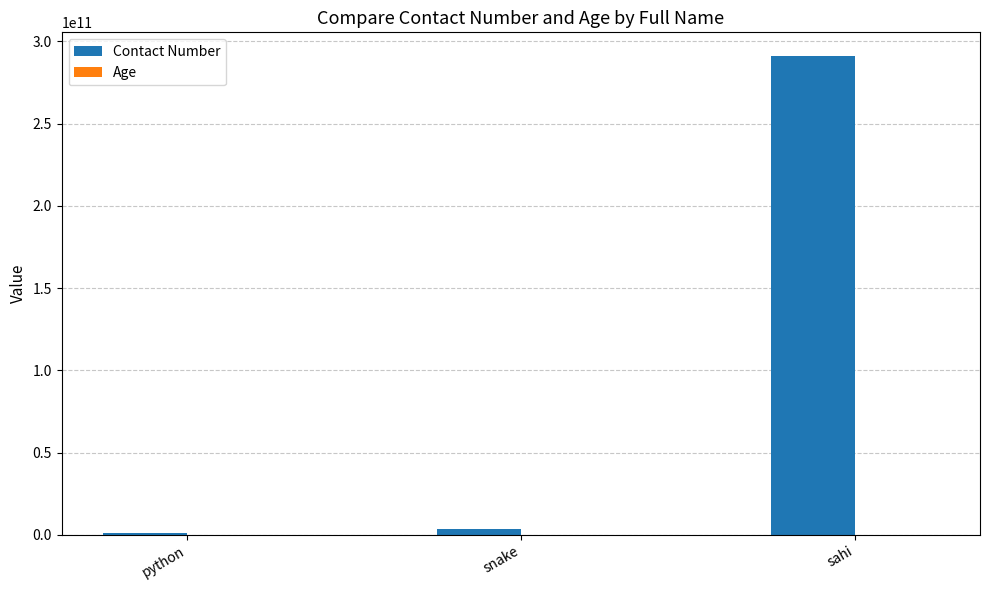

Which category has the highest value in the Contact Number series?

sahi